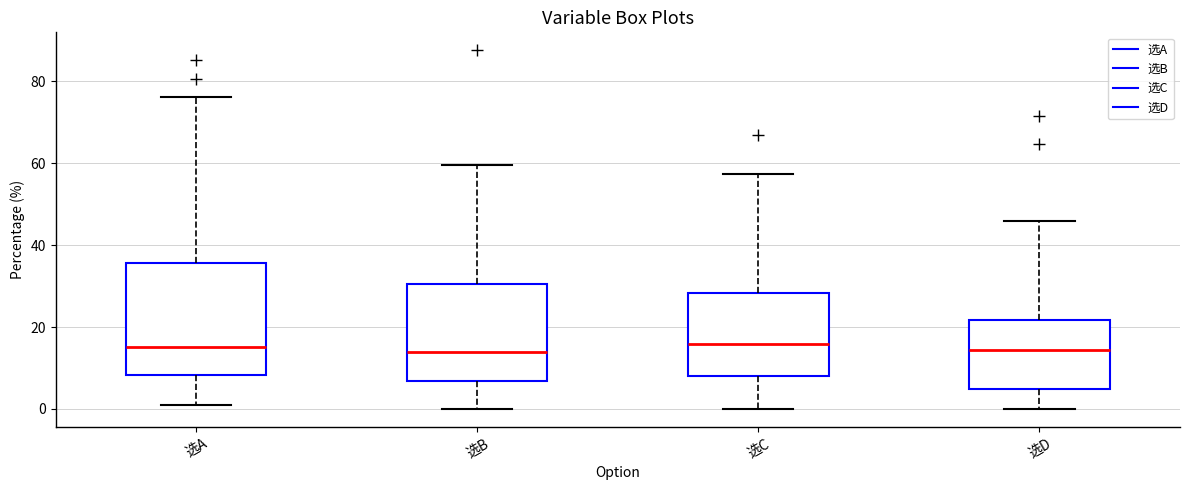

Reading left to right, read every box against the y-axis: the position of its median line, the range the box covers, and the ends of its whiskers. The values are not printed on the chart, so give them approximately, as read against the axis.

选A: median 16, box 8 to 36, whiskers 0 to 76
选B: median 14, box 6 to 30, whiskers 0 to 60
选C: median 16, box 8 to 28, whiskers 0 to 58
选D: median 14, box 4 to 22, whiskers 0 to 46